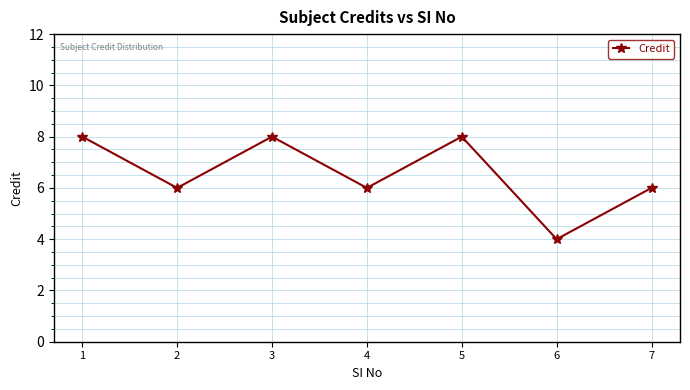

The chart shows a value of 4 at 6. True or false?

True